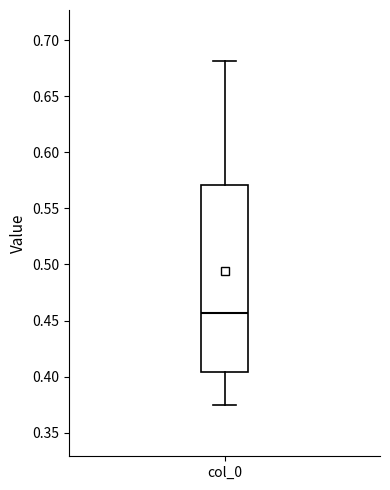

Read this box plot against the y-axis: the position of the median line, the range covered by the box, and the ends of both whiskers. The values are not printed on the chart, so give them approximately, as read against the axis.

median 0.455, box 0.405 to 0.570, whiskers 0.375 to 0.680